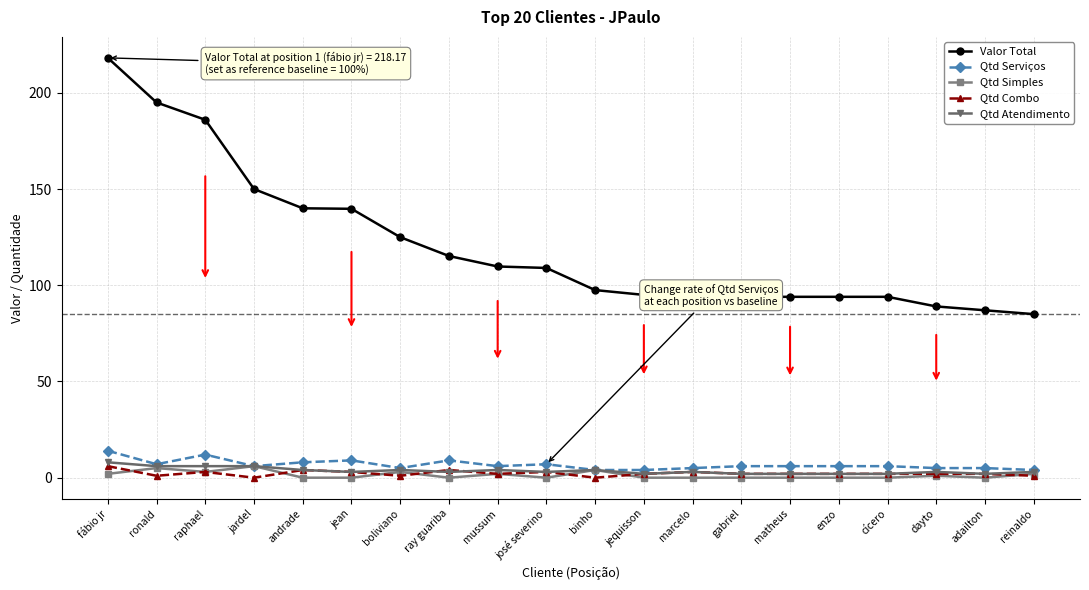

What is the value of the Qtd Atendimento point at the 8th from the left?

3.0